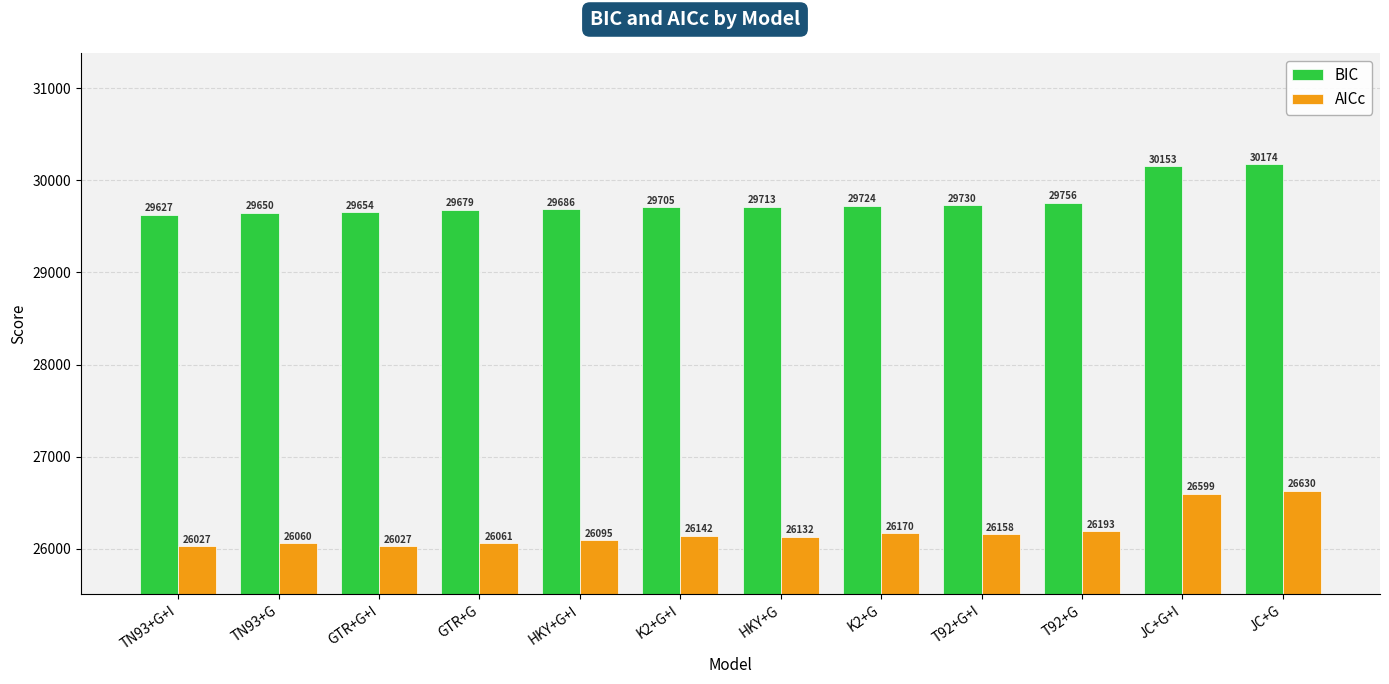

What are all the series names shown in the legend?

BIC, AICc